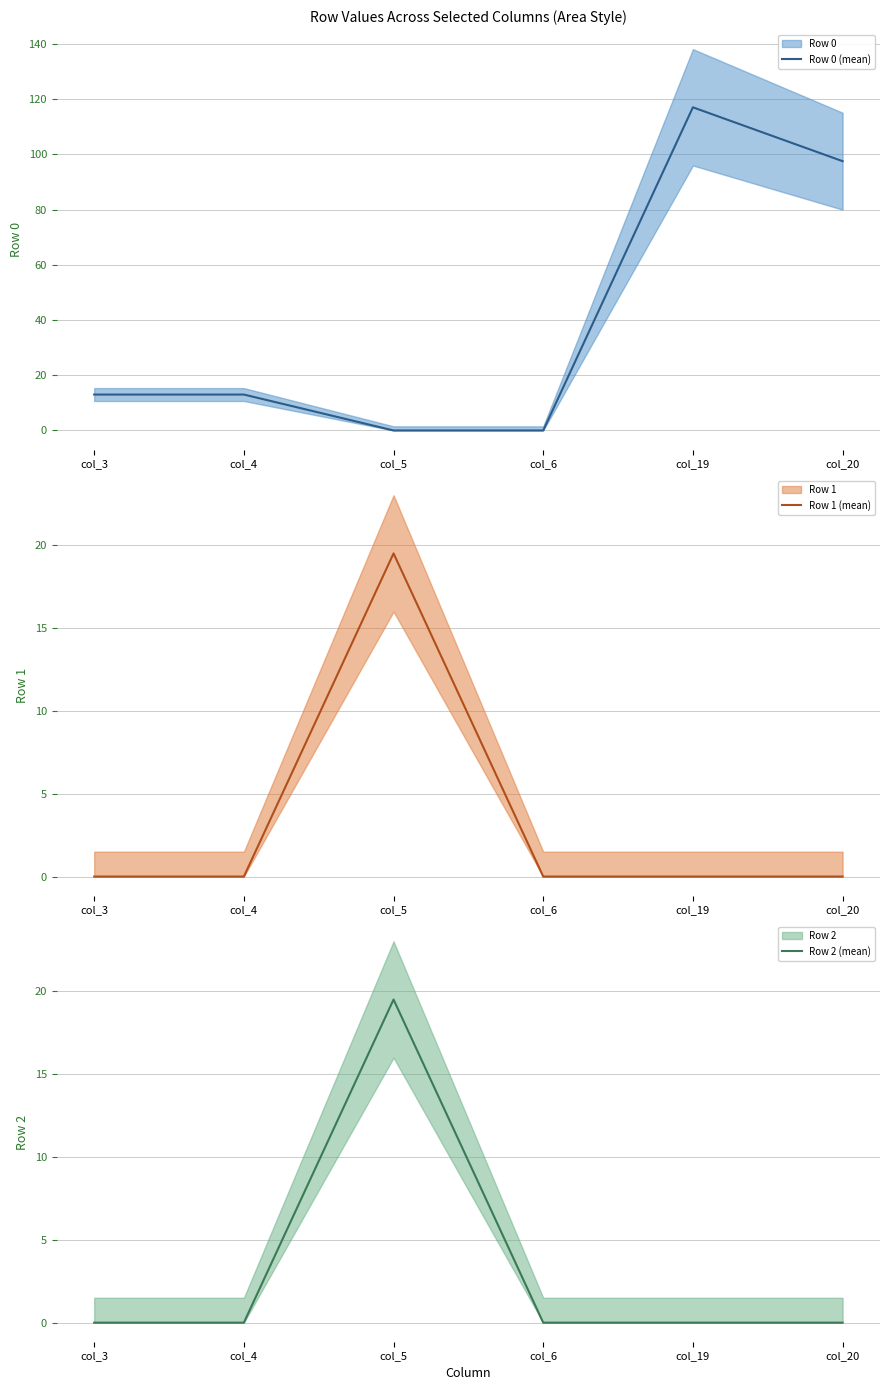

Does the chart have visible grid lines?

Yes